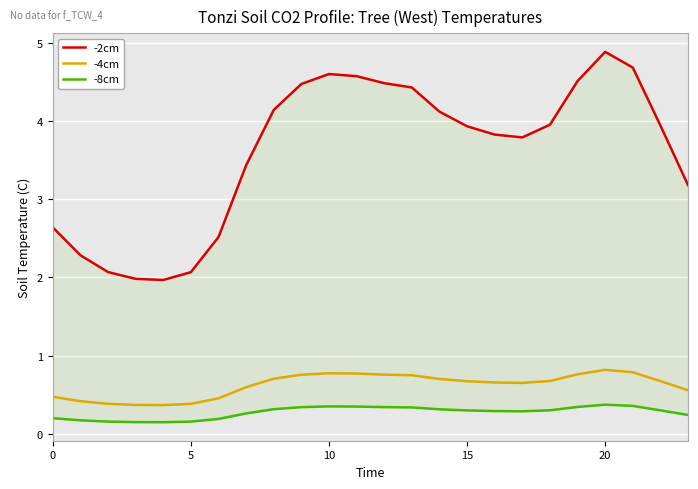

Where is the first local maximum for -4cm?

10